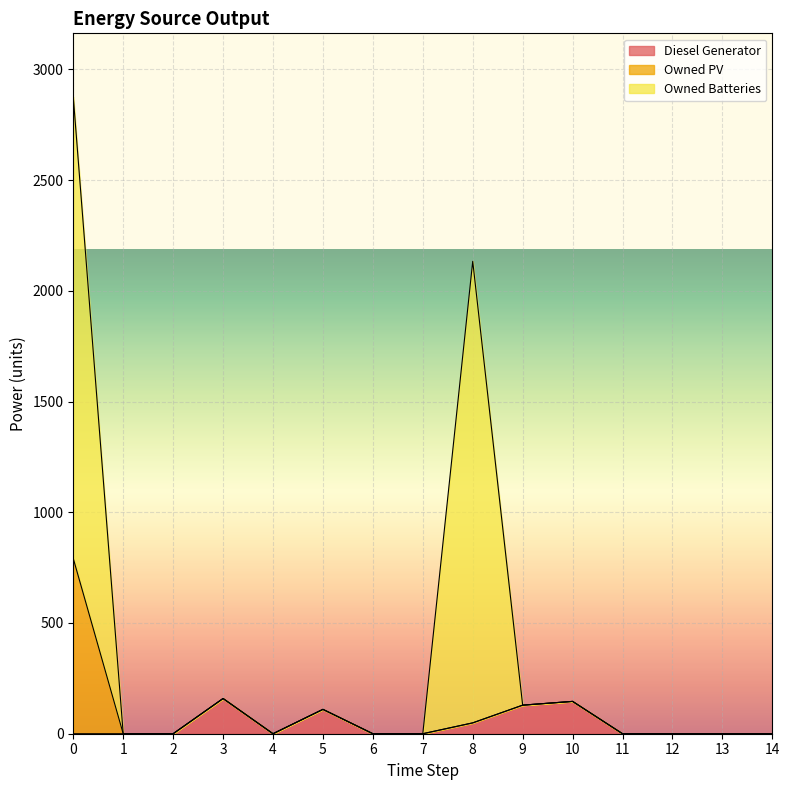

What is the maximum value for Diesel Generator?

159